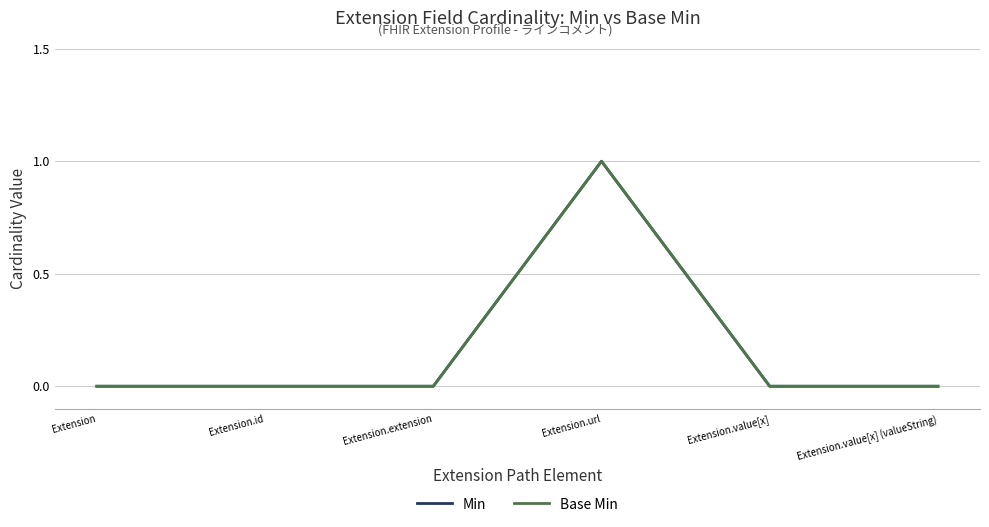

Reading left to right, extract all data points from this chart.

Min: 0	0	0	1	0	0
Base Min: 0	0	0	1	0	0